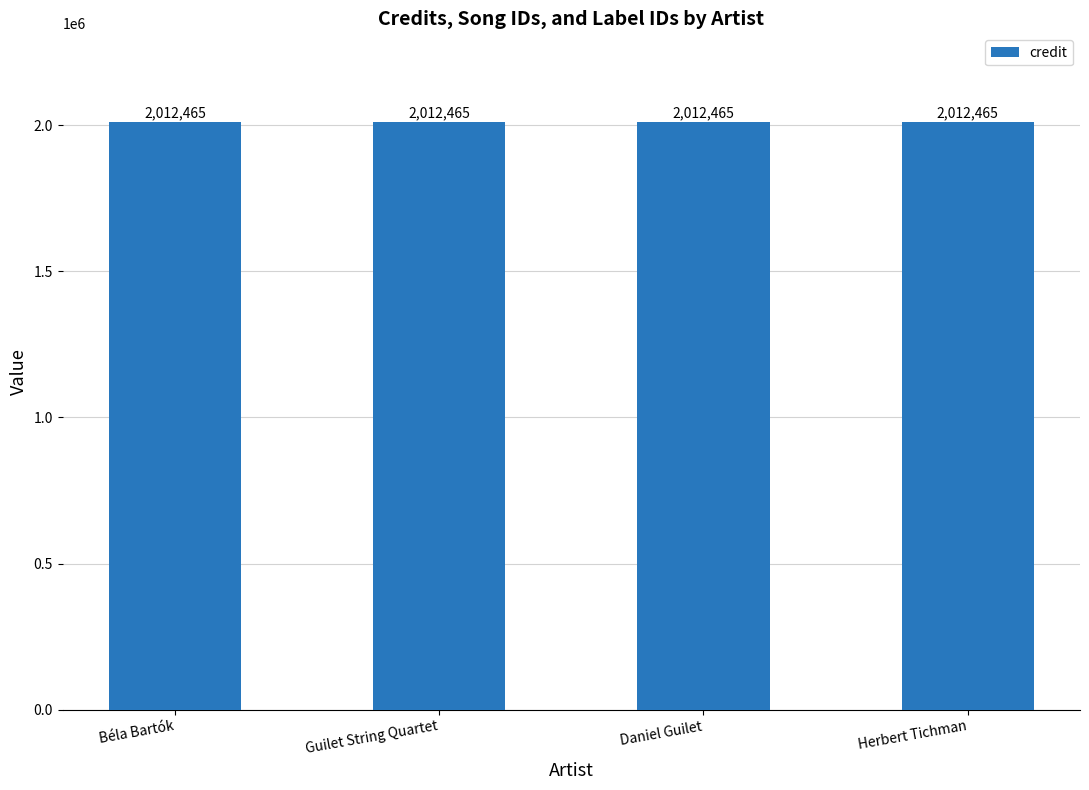

True or false: labelid has a value of 77871 at Guilet String Quartet.

False